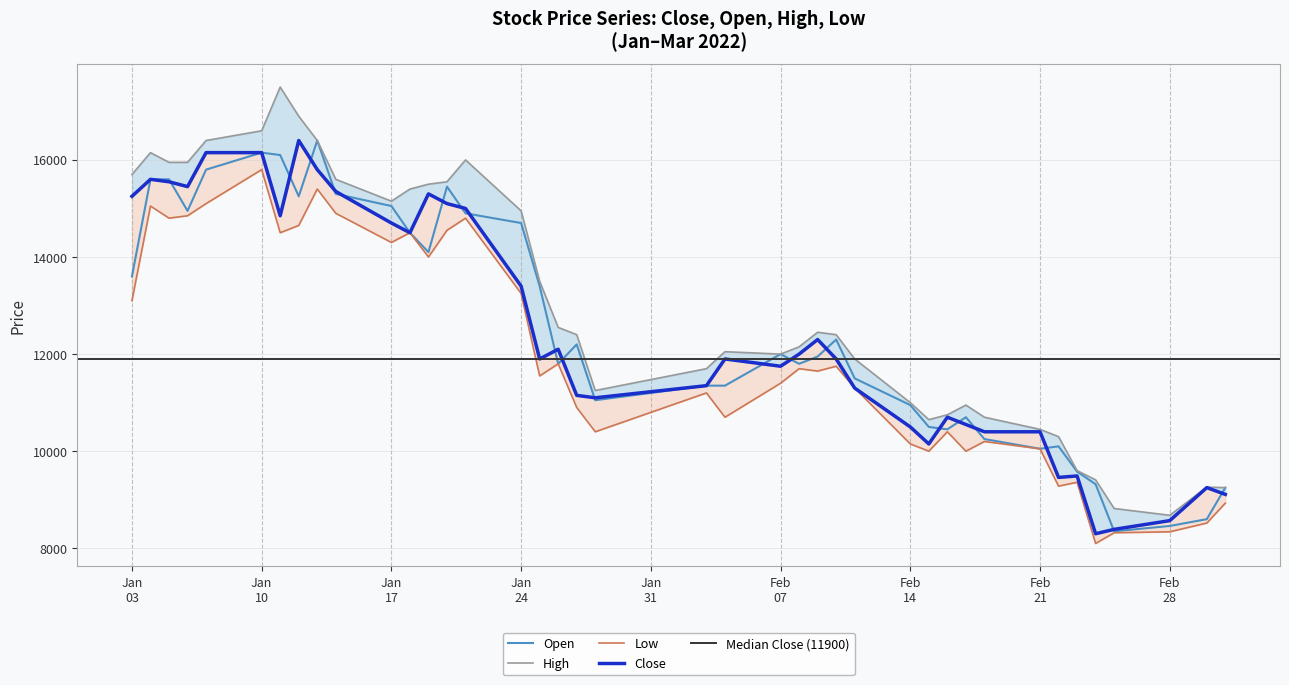

At 2022-02-25, list the series in order from smallest to largest.

Low, Open, Close, High